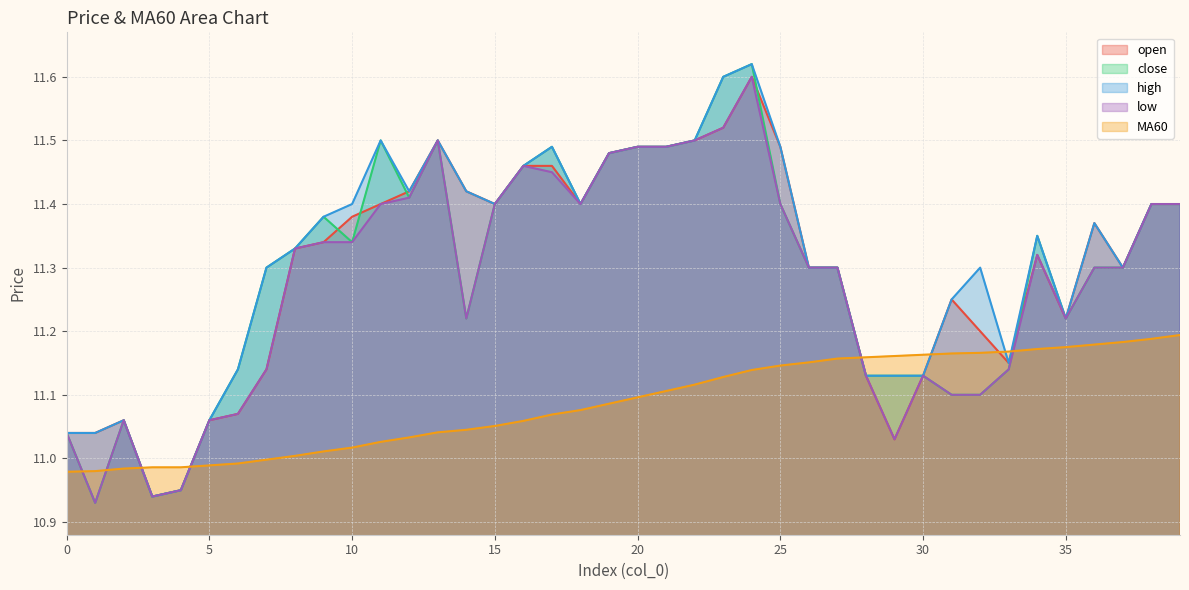

What is the smallest value displayed?

10.9